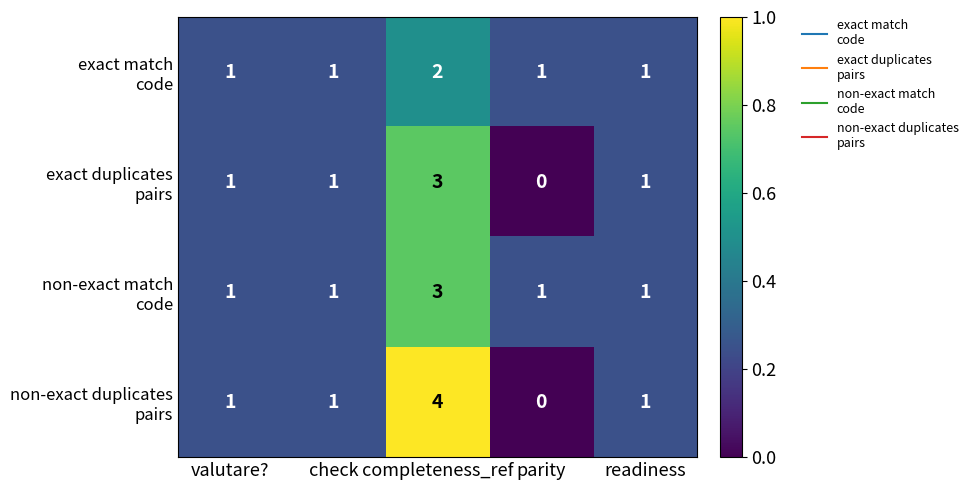

What is the greatest value displayed?

4